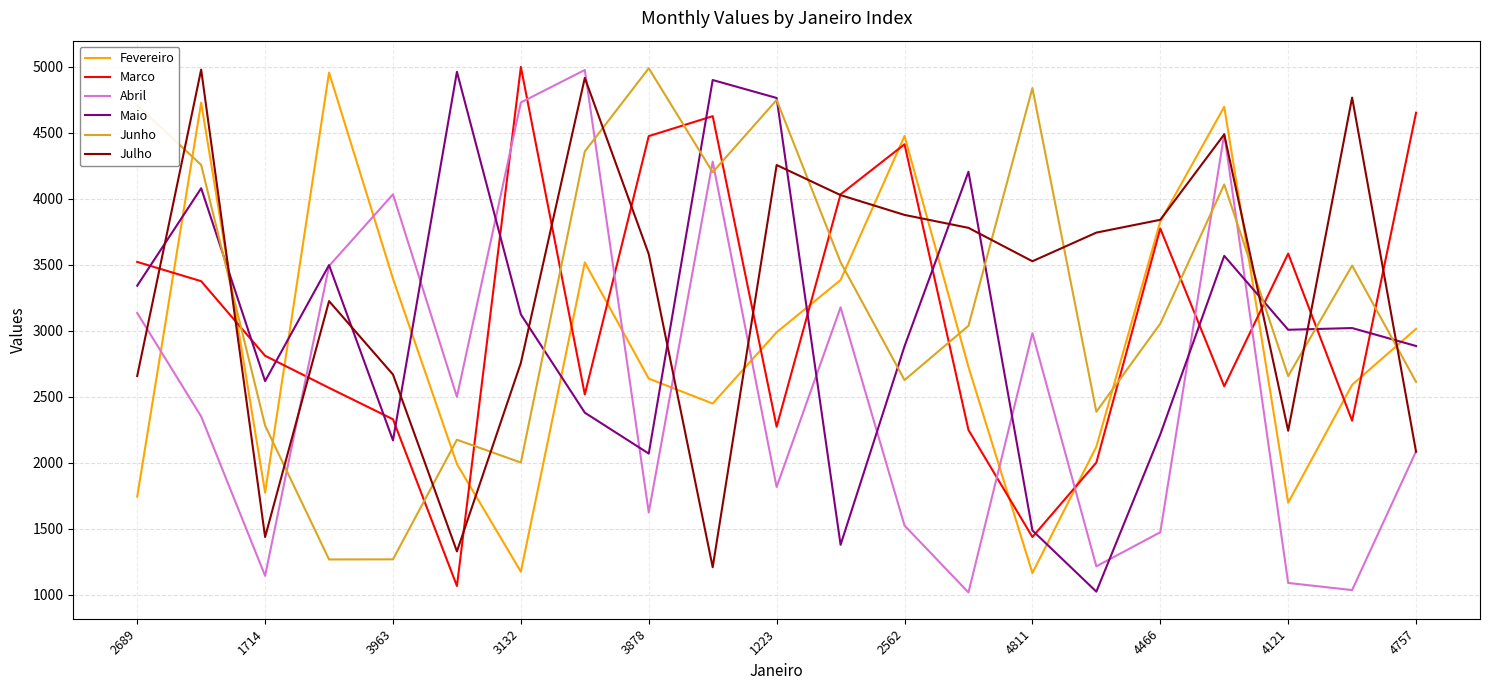

How many categories are shown in the chart?

21